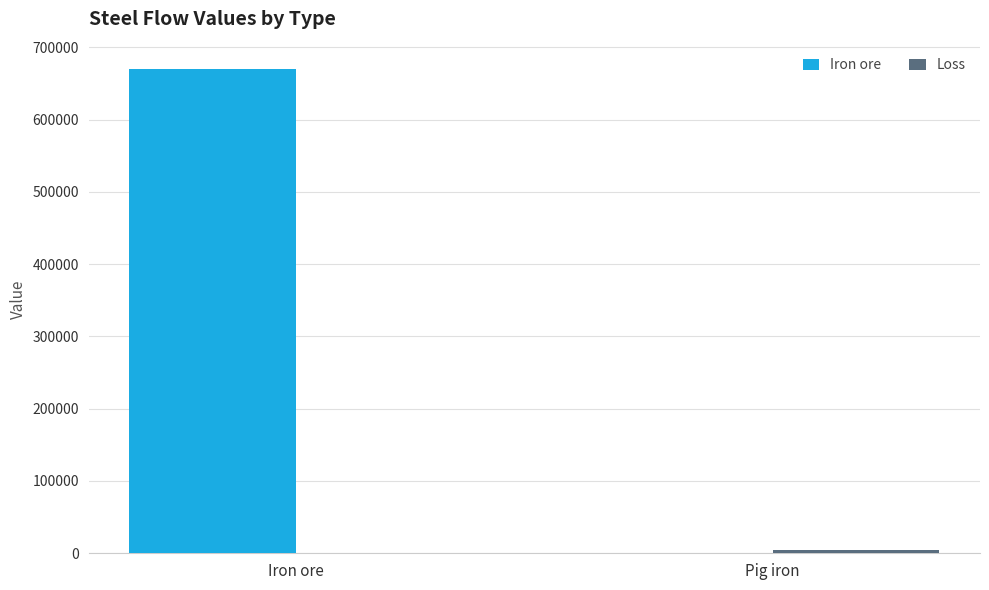

At which category does the chart reach its peak across all series?

Iron ore